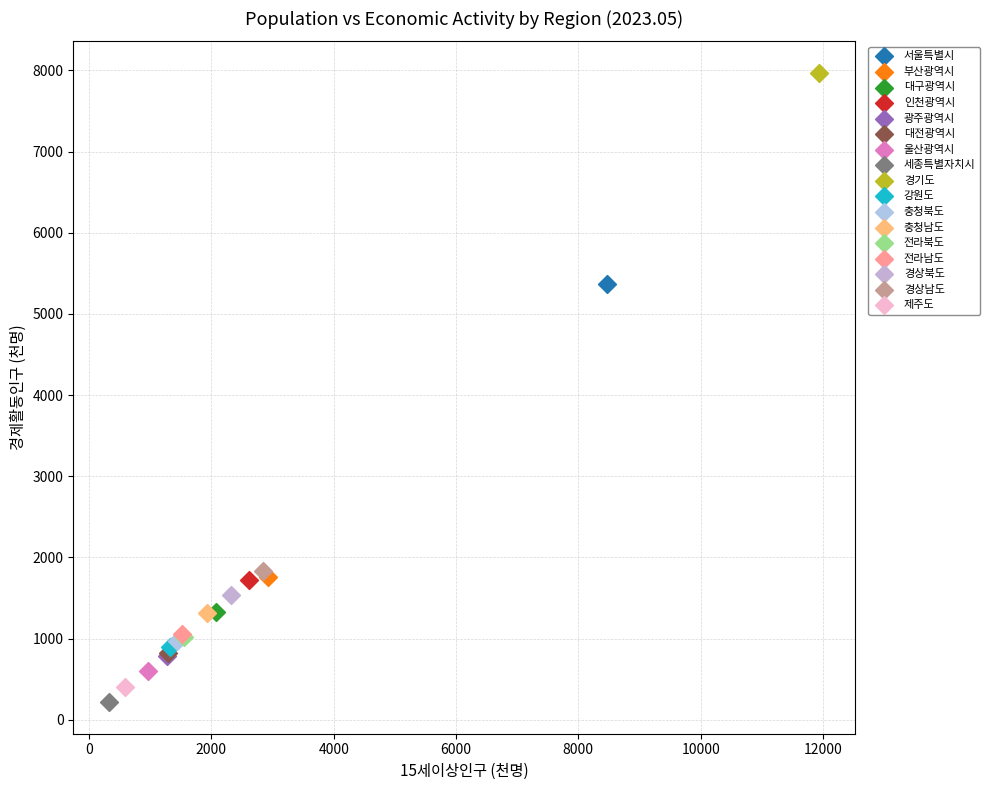

Which series reaches the minimum Y coordinate?

세종특별자치시